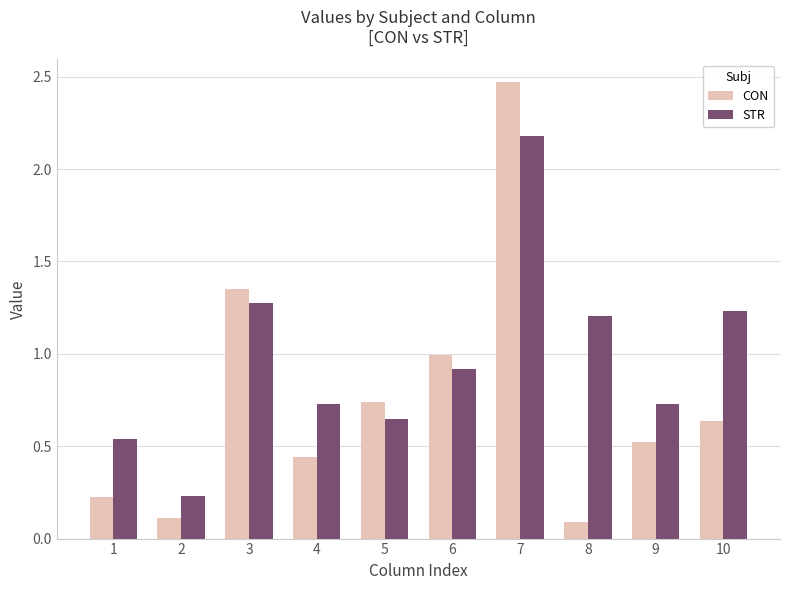

What are all the series names shown in the legend?

CON, STR